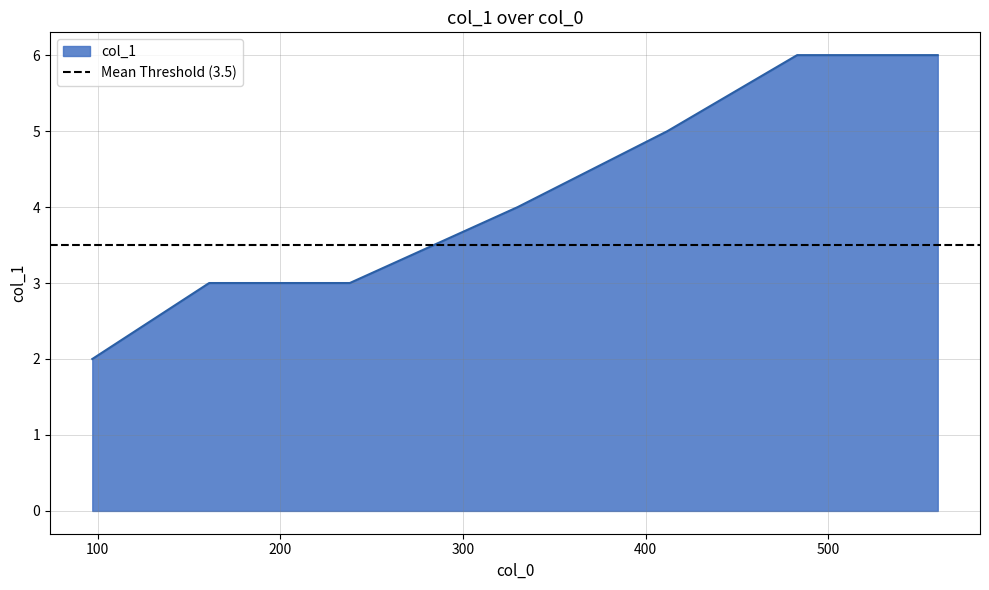

How many data points are above 4?

3